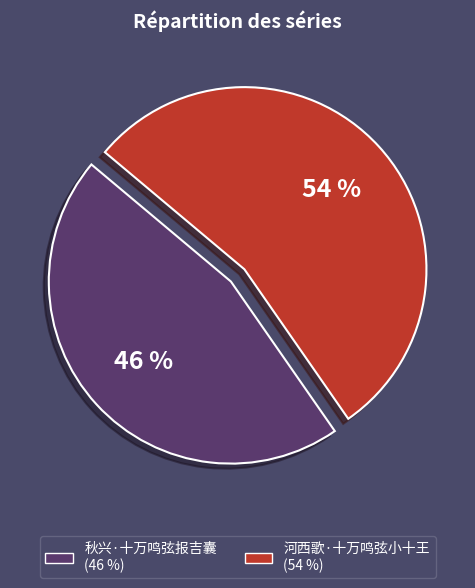

True or false: 河西歌·十万鸣弦小十王 accounts for 45% of the total.

False